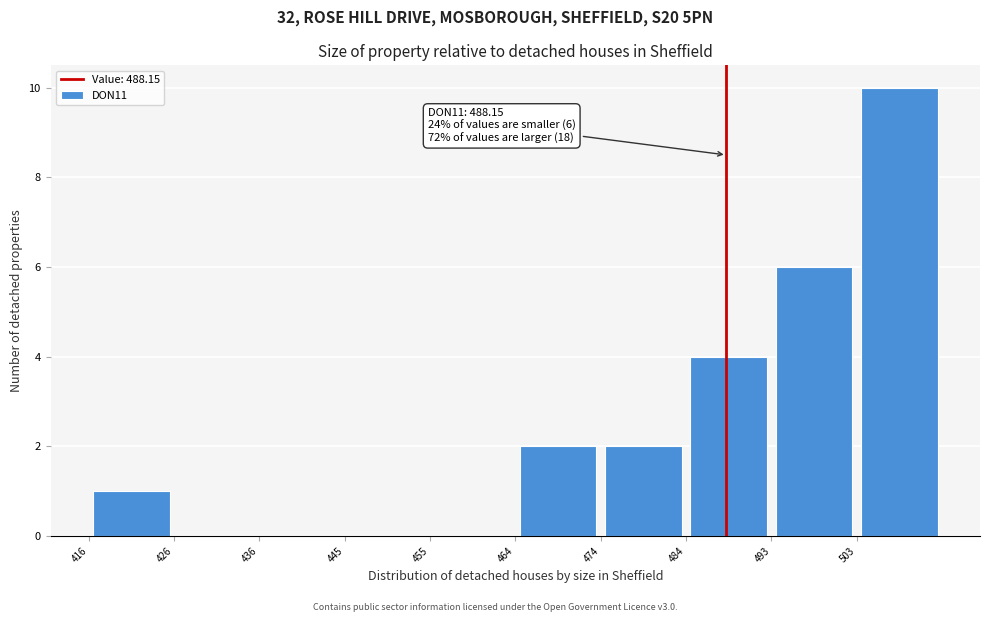

Which range on the x-axis has the tallest bar?

503 to 512